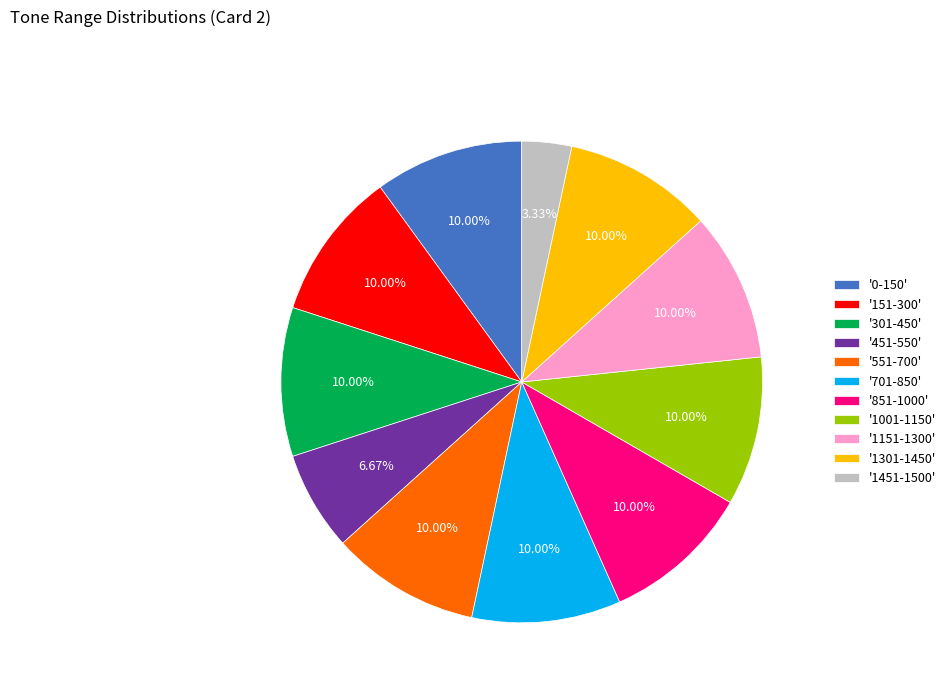

Is there any slice that represents more than half of the pie?

No